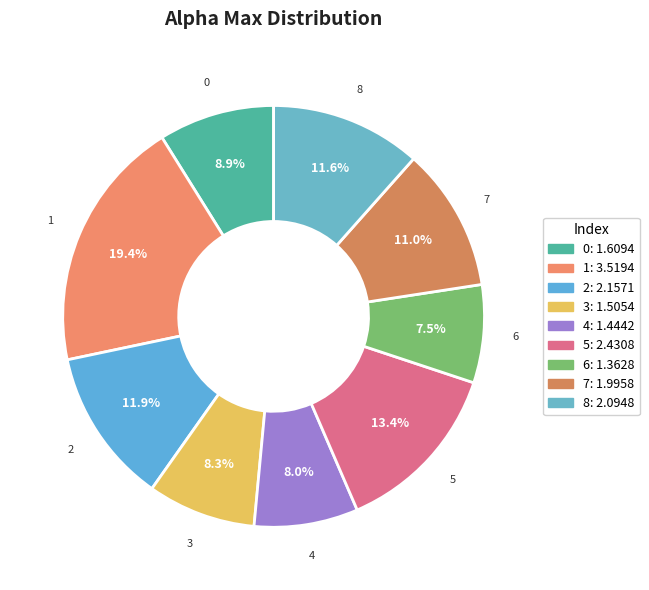

Does 7 represent more than half of the total?

No